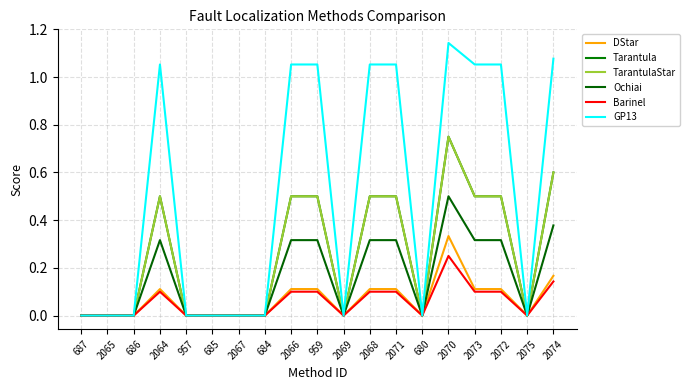

What is the sum of all GP13 values?

9.6